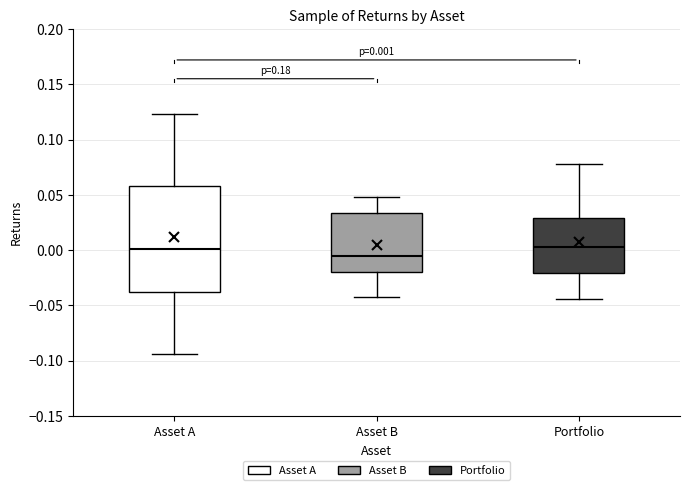

Which box is the tallest, from its lower edge to its upper edge?

Asset A